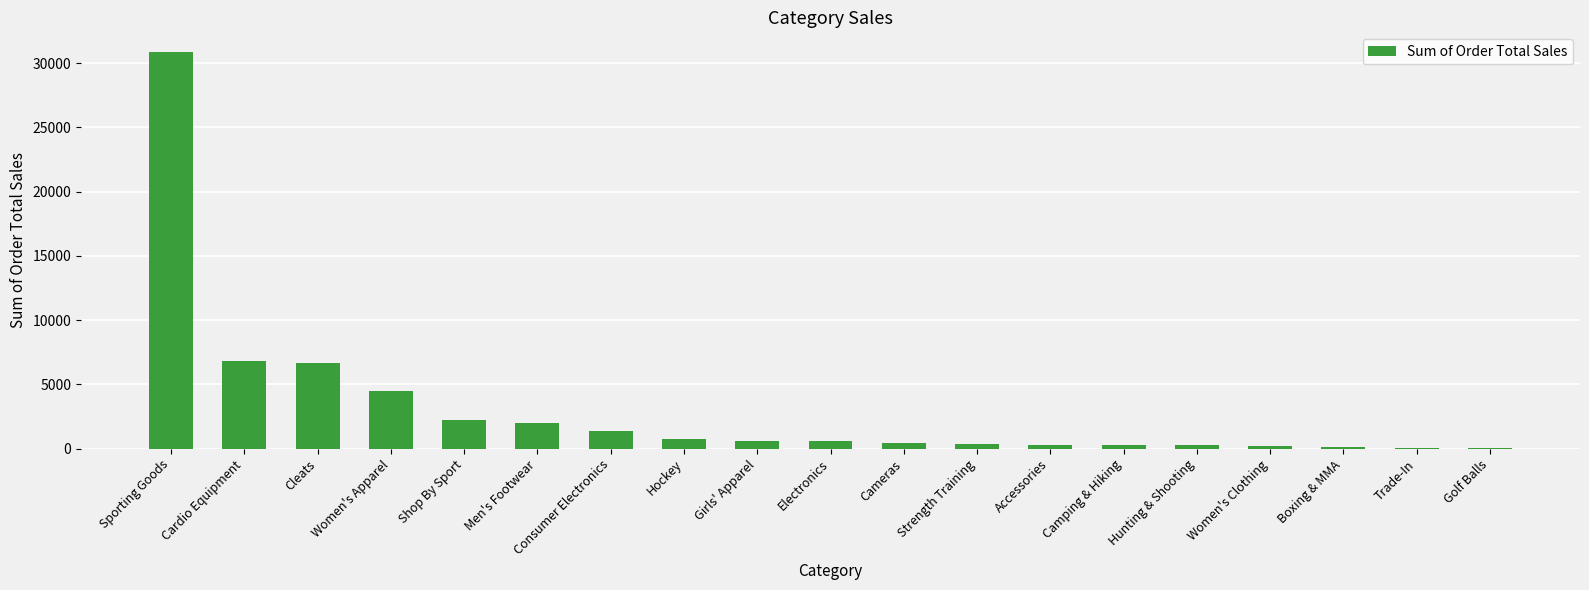

At which label is the value closest to 15445?

Cardio Equipment